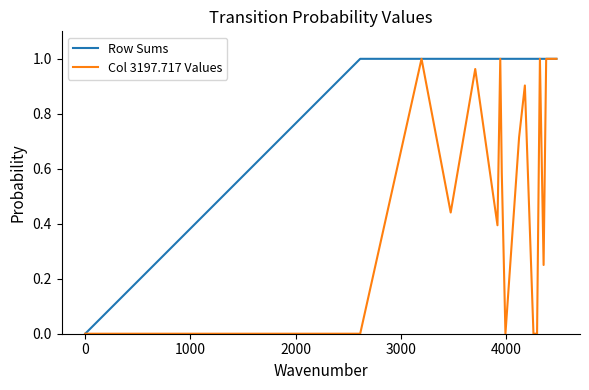

Is this an area chart (filled region under the line)?

No